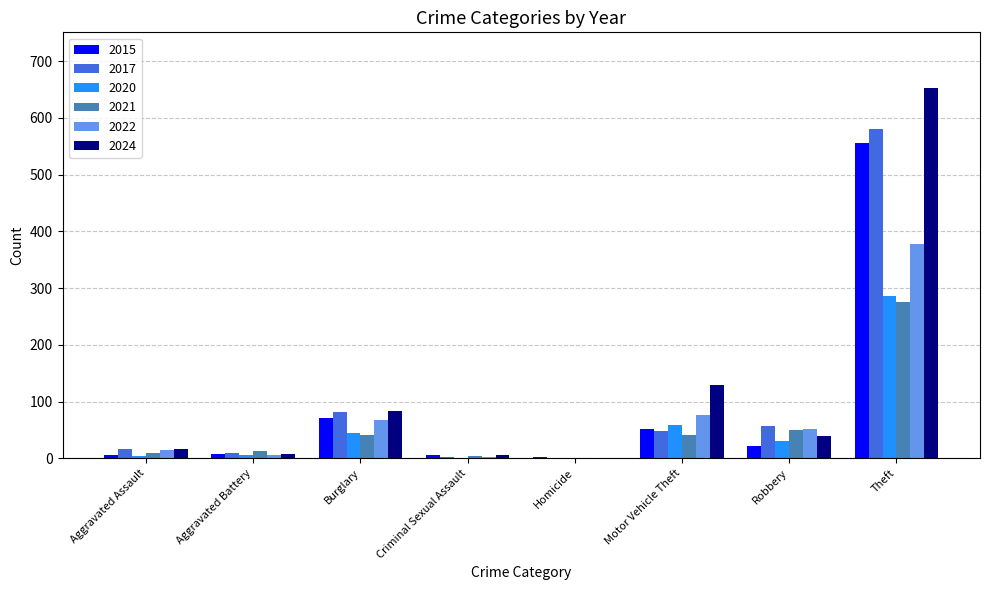

What is the sum of the 2015 values at Aggravated Assault and Motor Vehicle Theft?

57